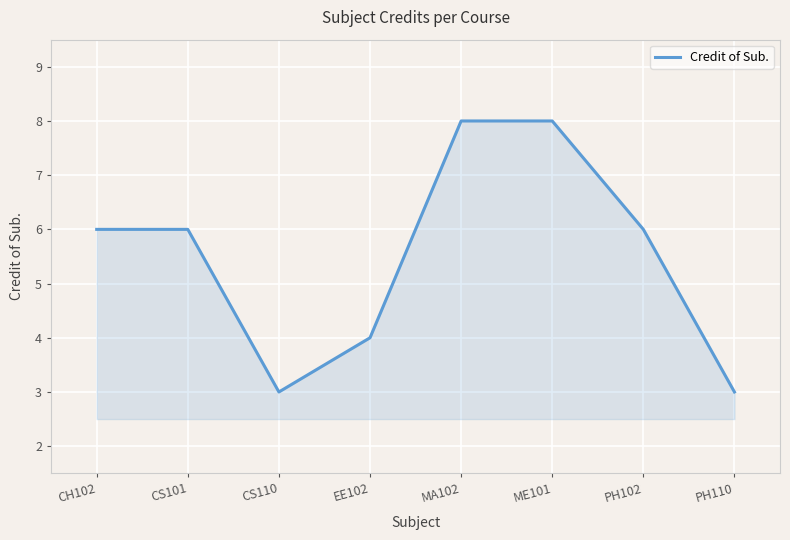

What position from the right is PH102?

2